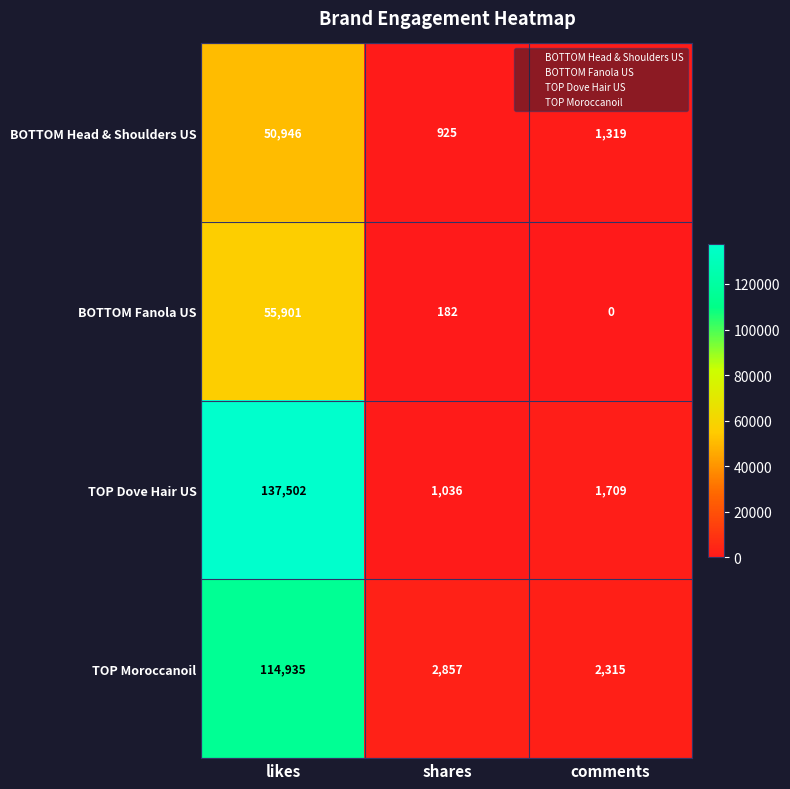

Which series has the widest spread of values?

TOP Dove Hair US